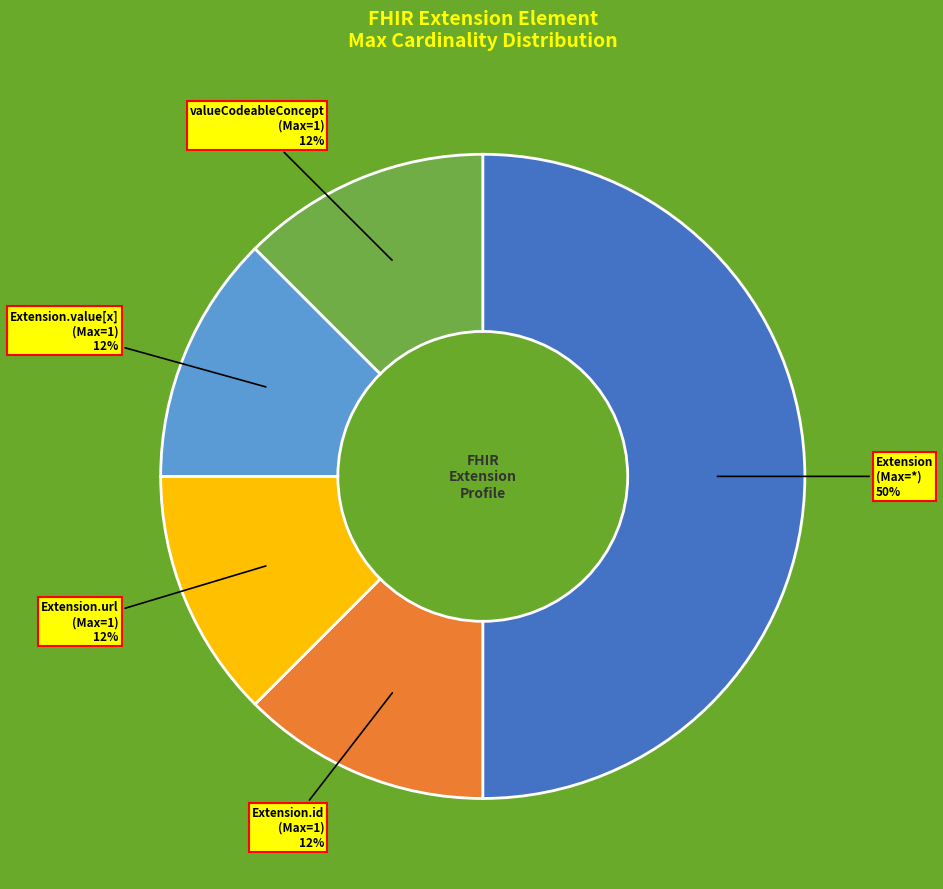

To the nearest percent, what is the average slice percentage?

20%